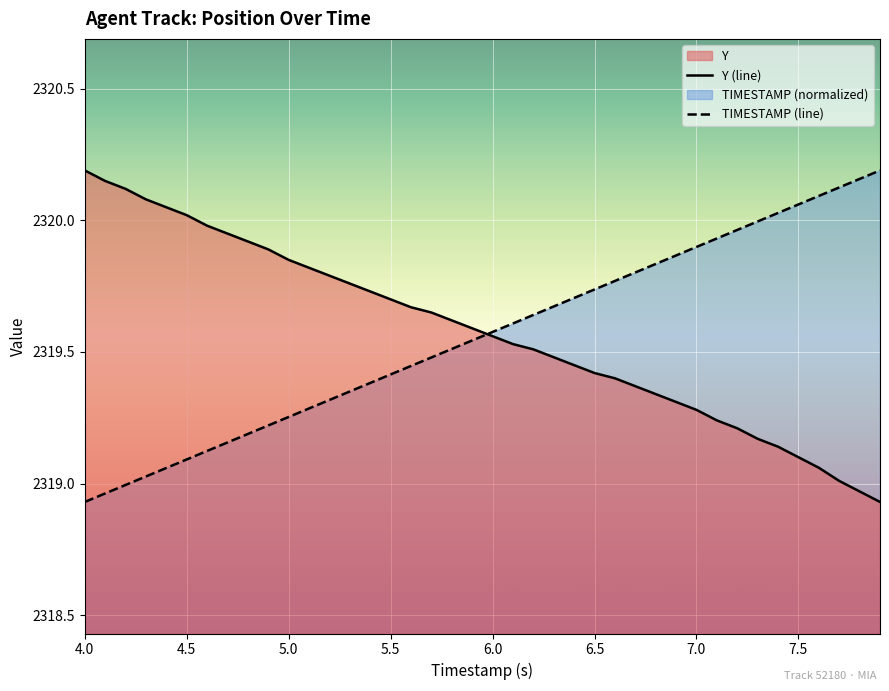

What is the difference between the second highest and minimum values in the Y (line) series?

1.2